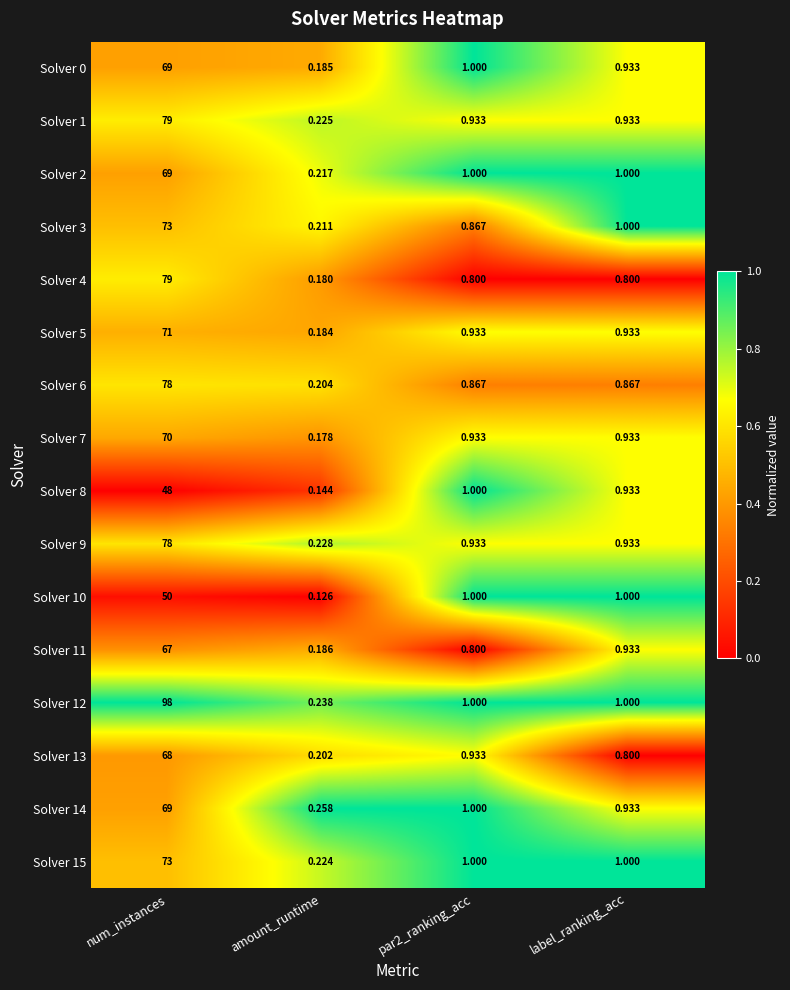

Is the value of Solver 9 at par2_ranking_acc greater than the value of Solver 1 at amount_runtime?

Yes